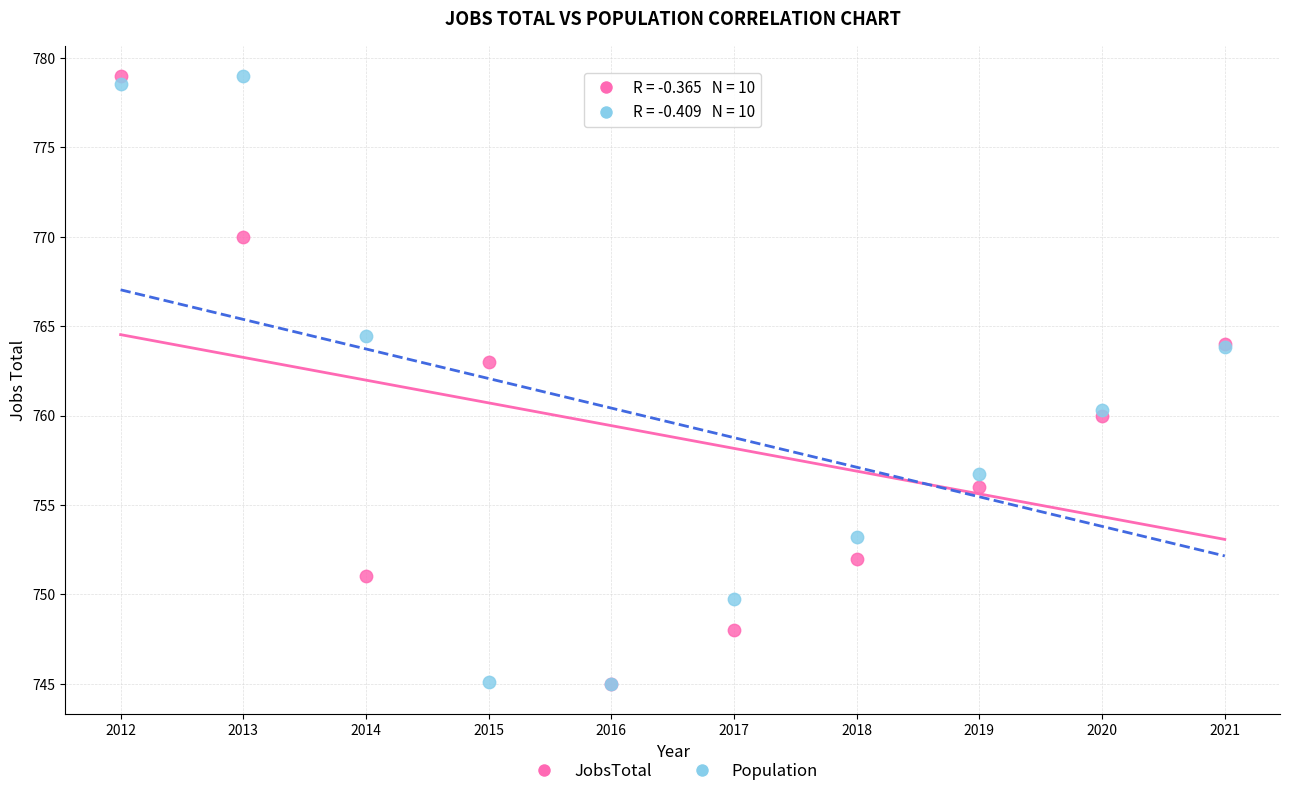

Across all series, what Y value is closest to 762?

763.0